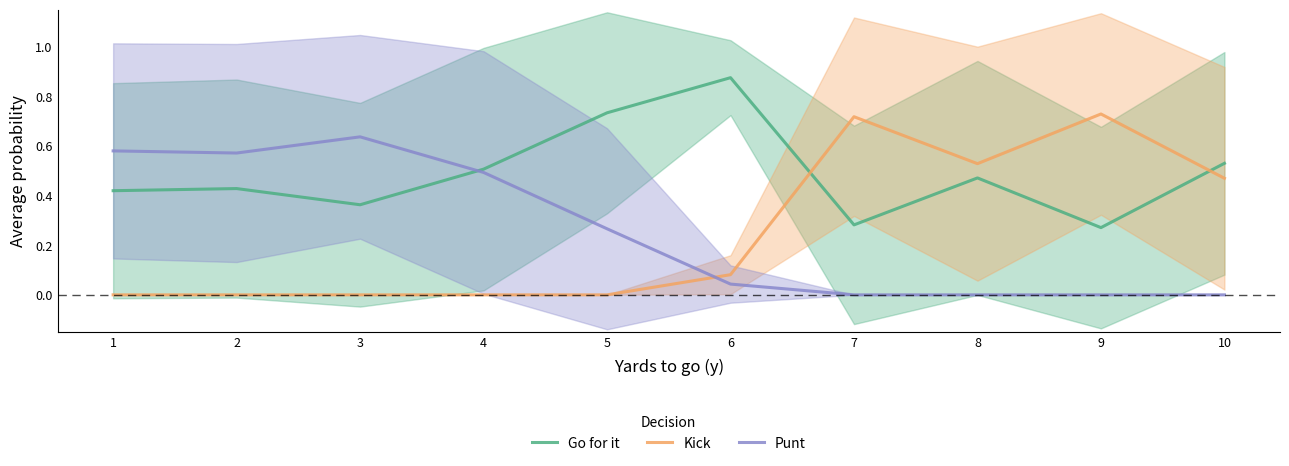

List the labels in order of Punt value, smallest first.

7, 8, 9, 10, 6, 5, 4, 2, 1, 3